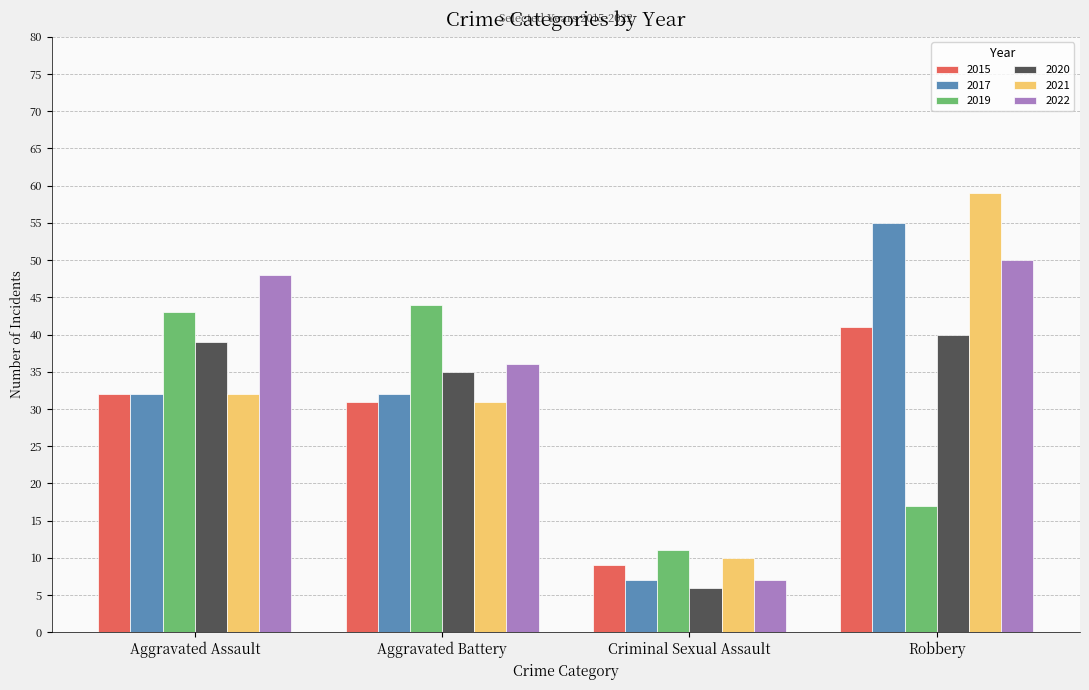

What is the highest value of the 2015 series?

41